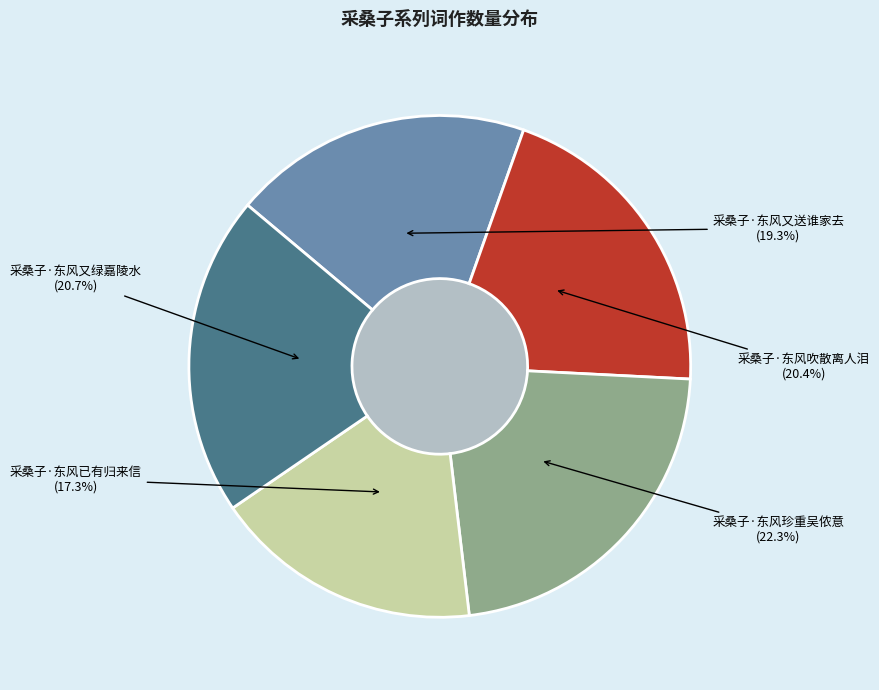

The 采桑子·东风已有归来信 slice represents 17% of the pie. True or false?

True